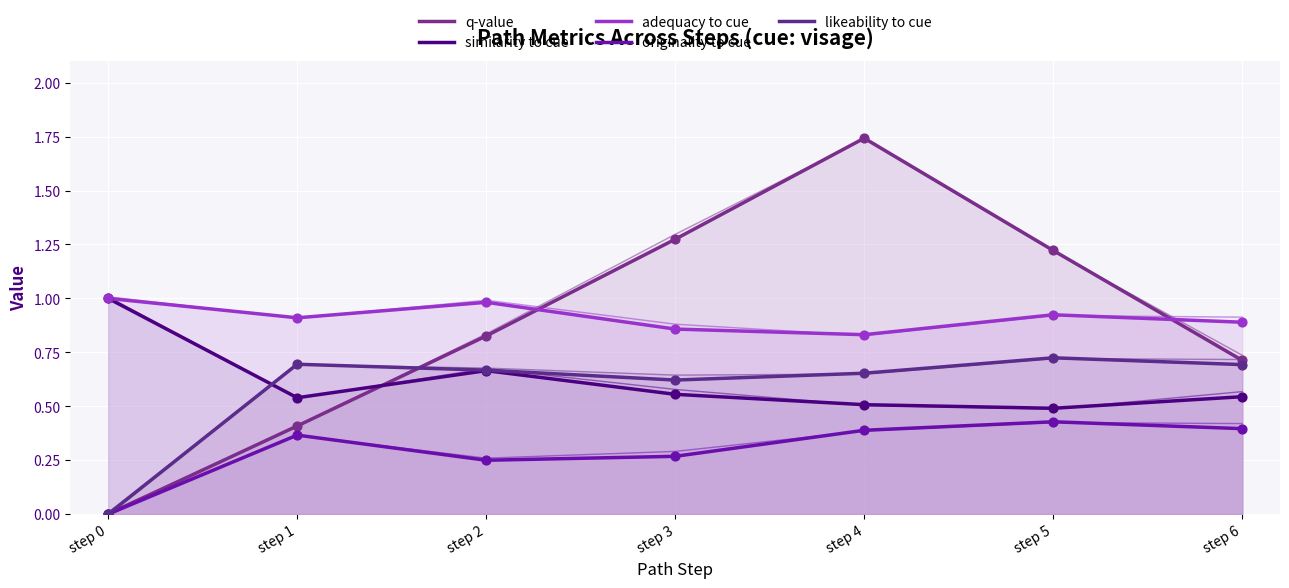

Which series has the largest total across all categories?

adequacy to cue